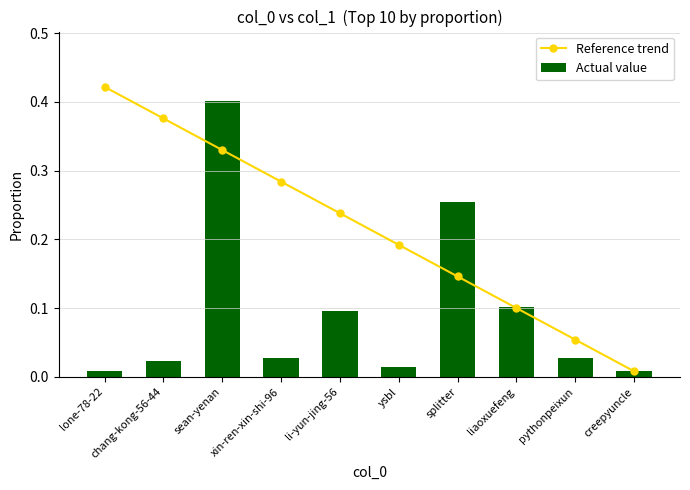

How many distinct data groups are displayed?

2